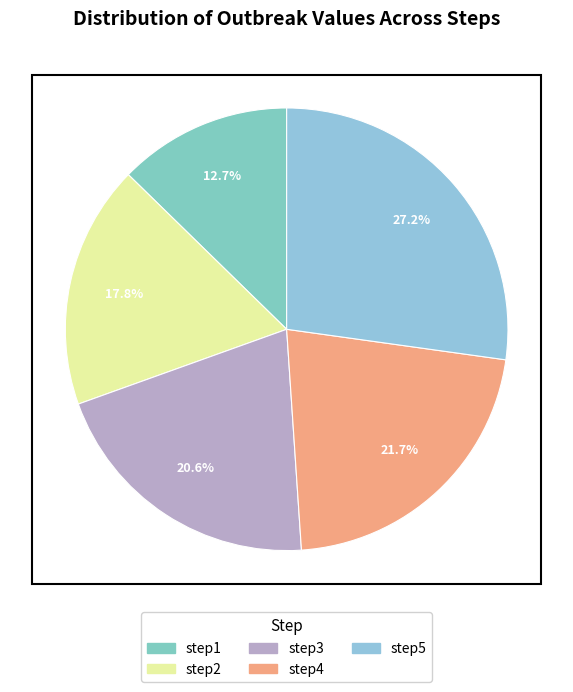

Do step3 and step5 together represent more than half of the pie?

No